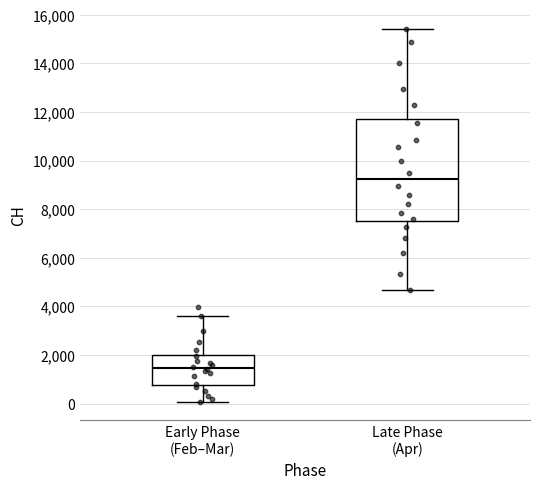

Which box has the highest median line?

Late Phase (Apr)